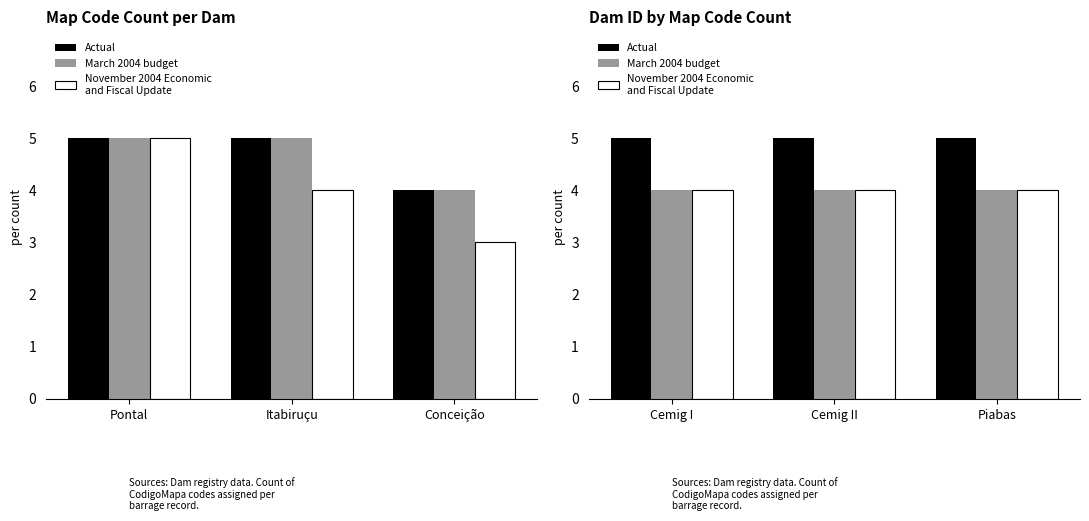

How many categories are shown in the chart?

3